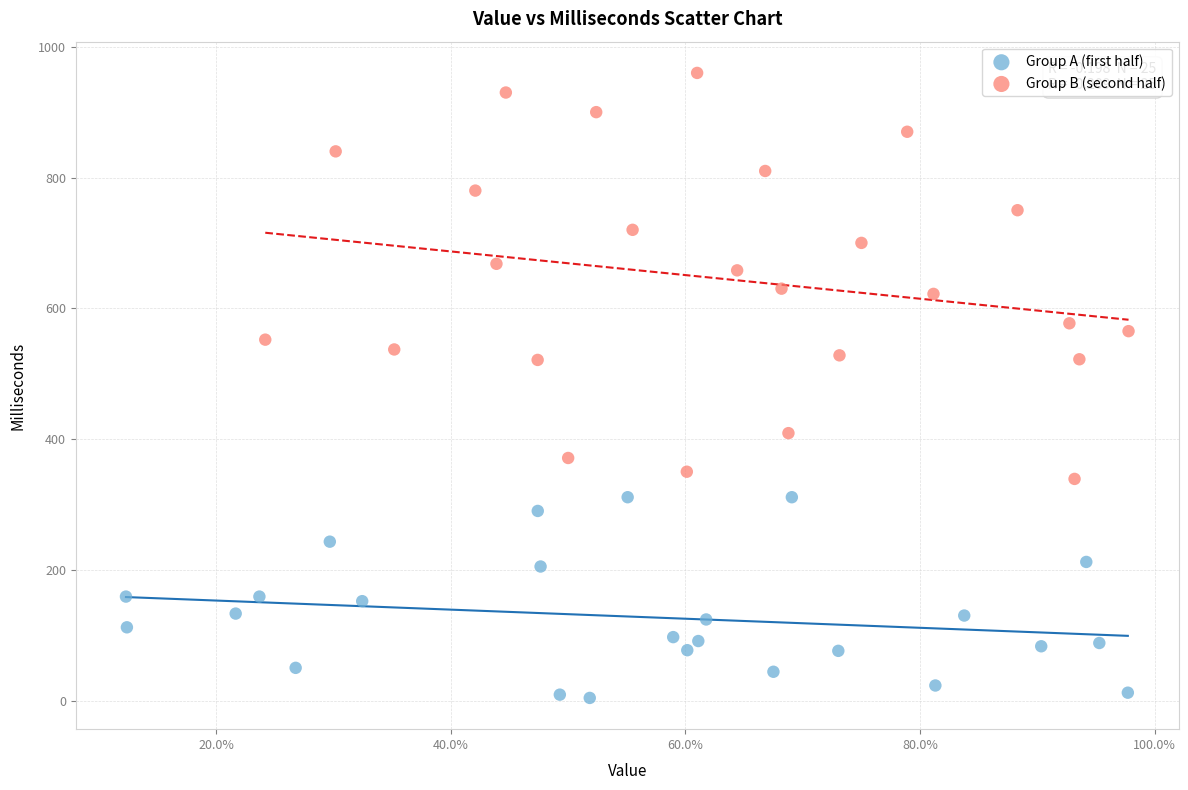

Which series contains the highest Y value?

Group B (second half)